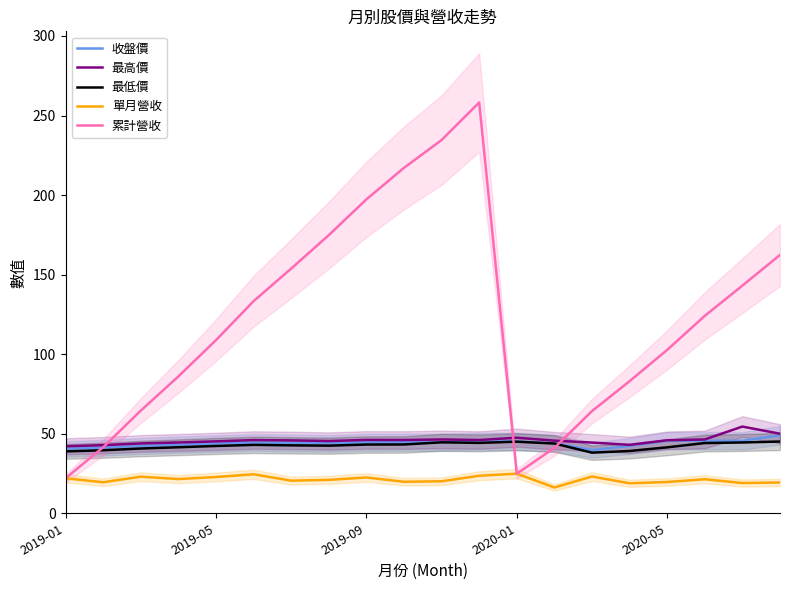

Which category has the highest value across all series?

11